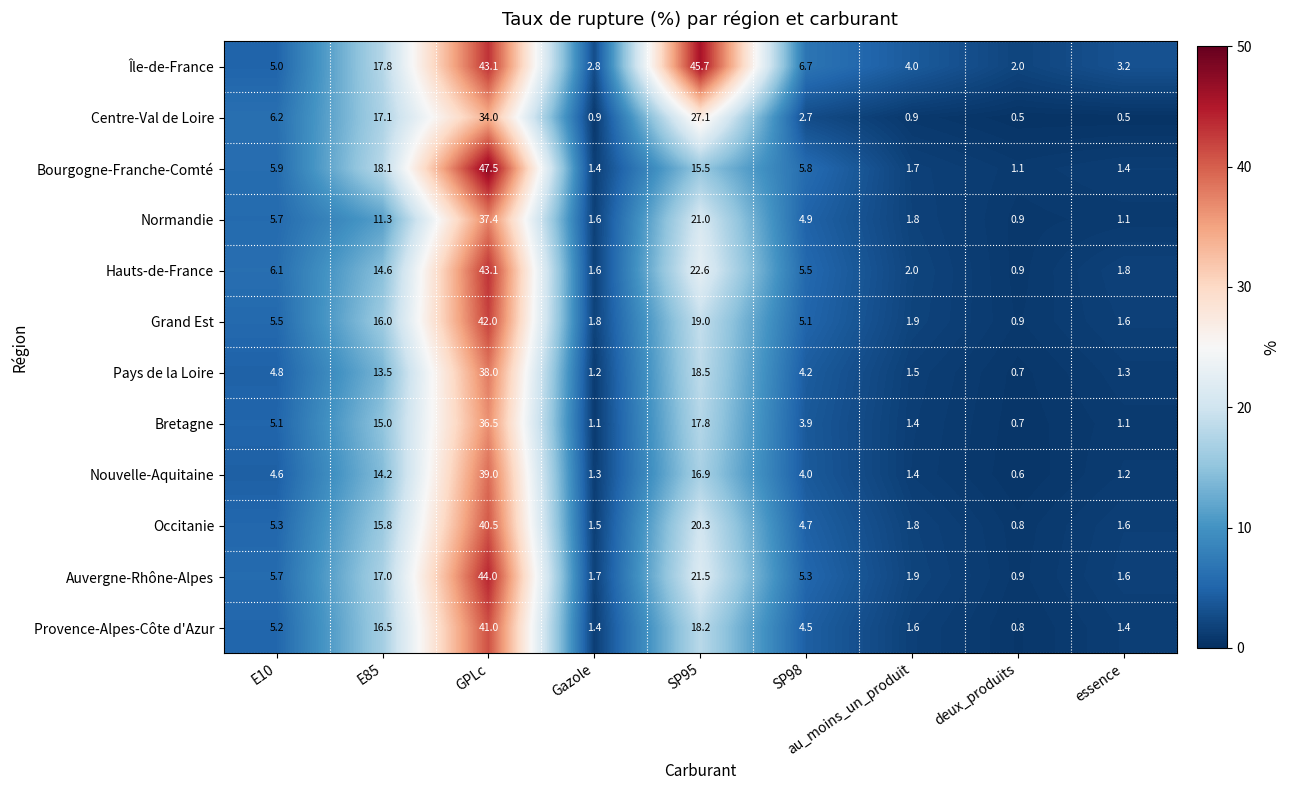

The Bourgogne-Franche-Comté series shows 12.1 at E85. True or false?

False